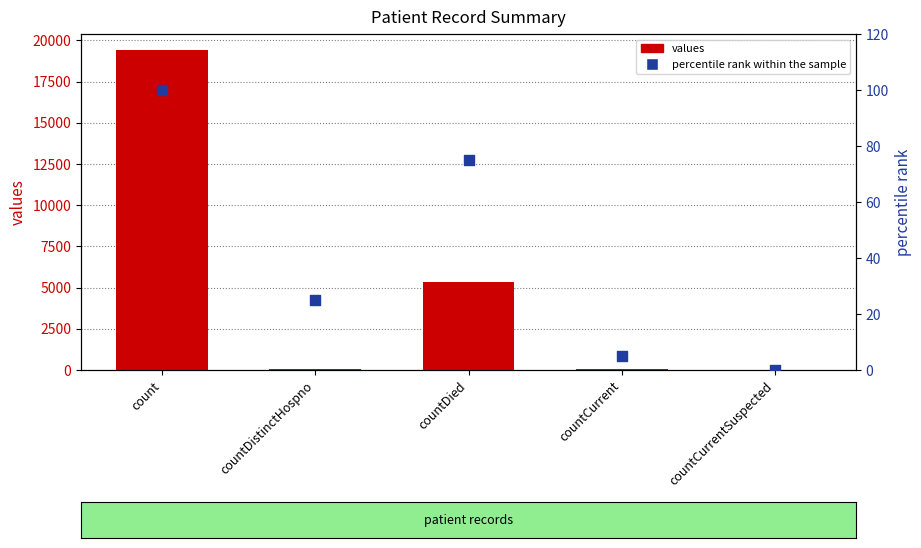

Which series has the largest total across all categories?

values